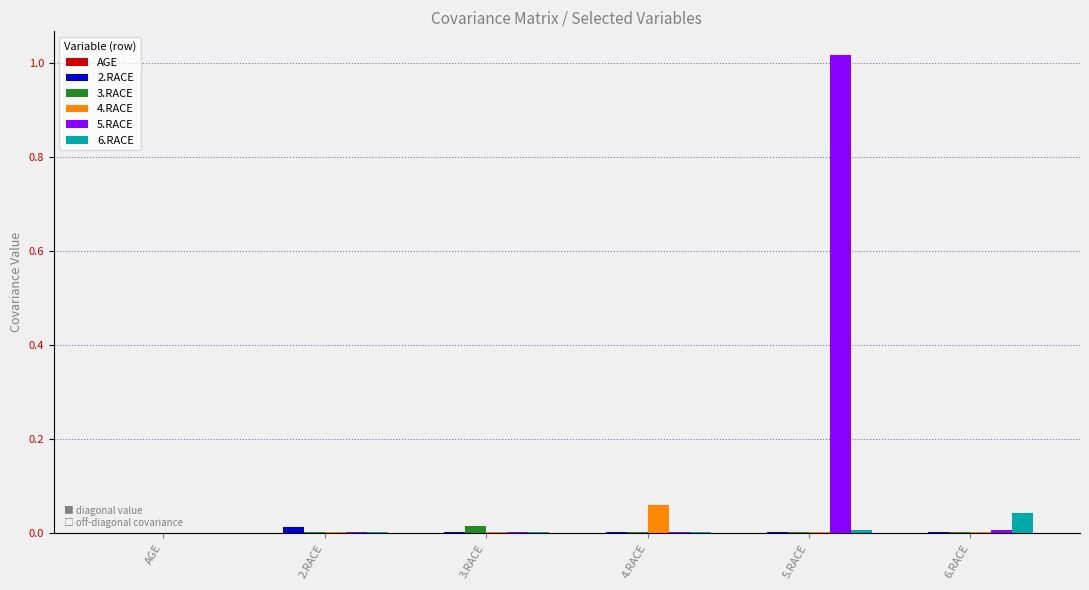

Which label corresponds to the largest value in the chart?

5.RACE